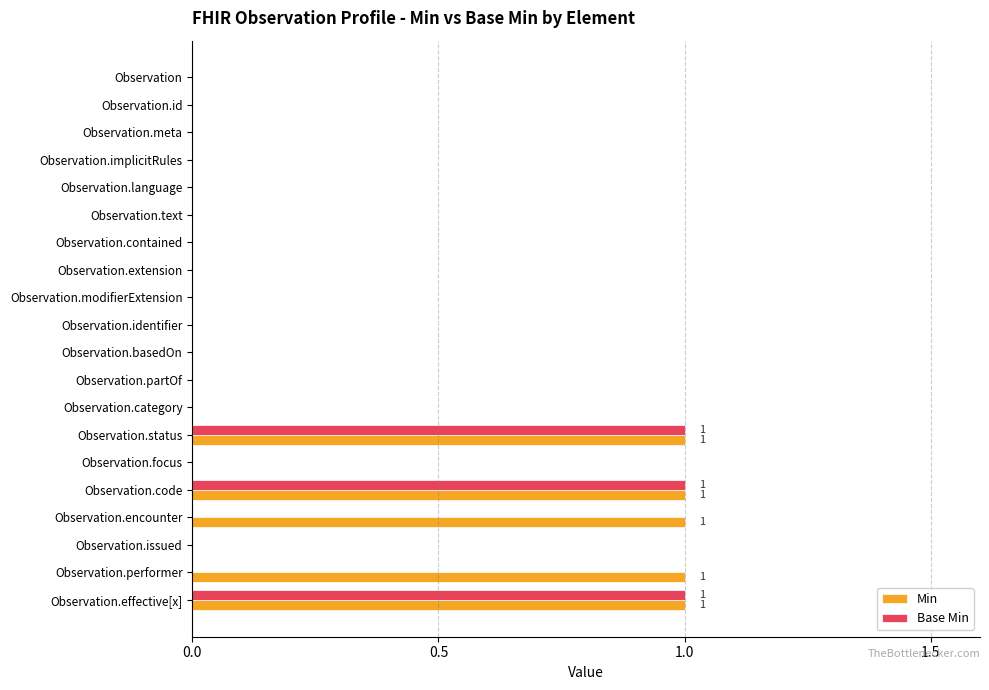

Which series has the largest total across all categories?

Min